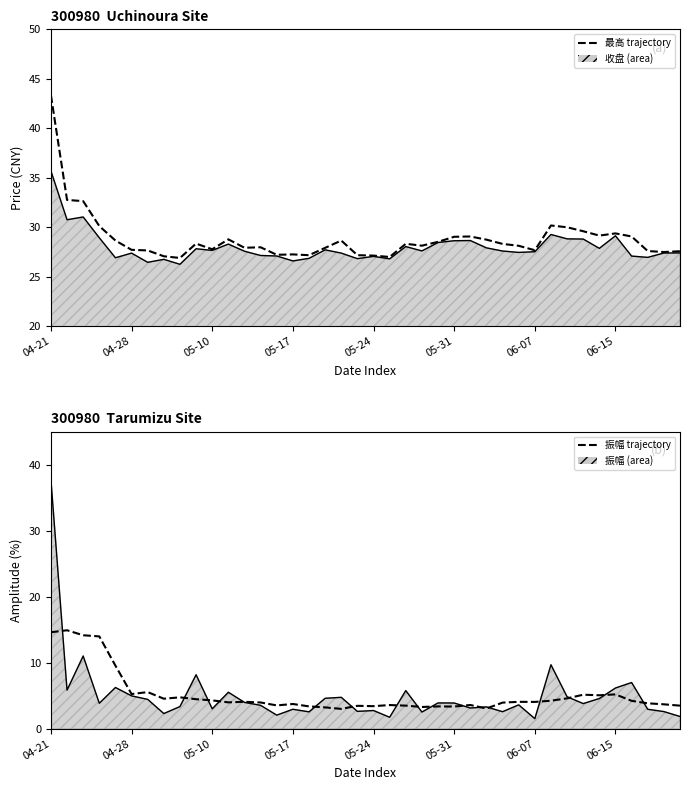

The 最高 trajectory series shows 45.1 at 16. True or false?

False